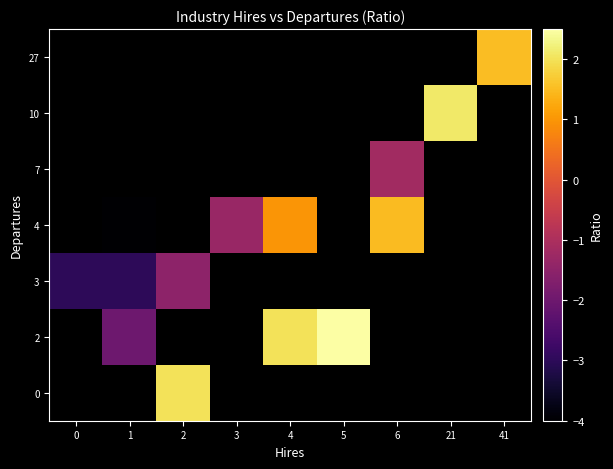

Between 0 and 4, which is larger?

4